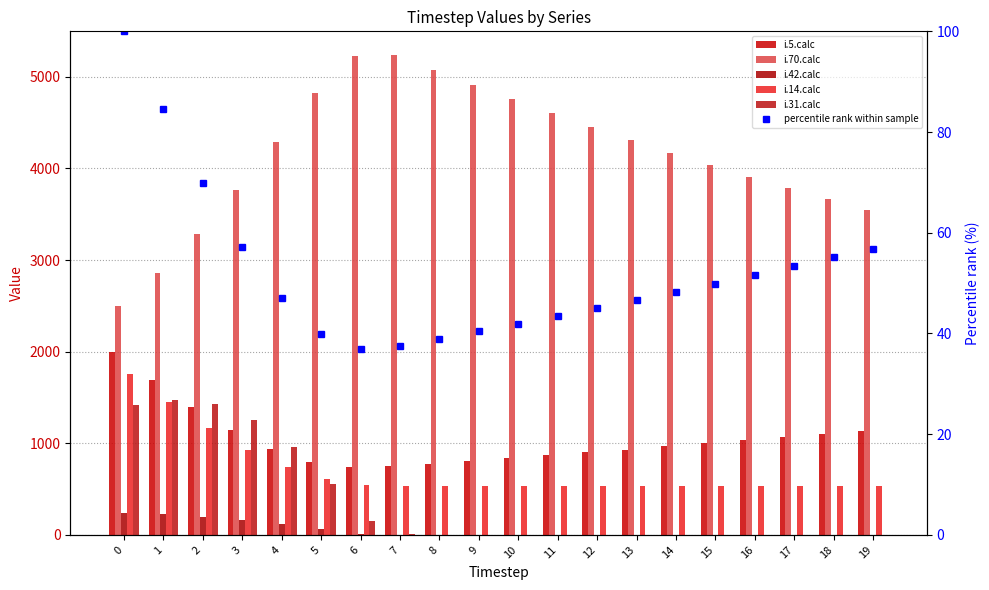

Reading left to right, transcribe all the data shown in this chart.

i.5.calc: 2000.0	1690.0	1399.0	1144.0	939.0	798.0	738.0	751.0	779.0	808.0	838.0	869.0	900.0	932.0	965.0	998.0	1032.0	1067.0	1102.0	1137.0
i.70.calc: 2494.0	2862.0	3284.0	3761.0	4285.0	4822.0	5231.0	5235.0	5076.0	4913.0	4755.0	4603.0	4455.0	4312.0	4174.0	4040.0	3910.0	3785.0	3664.0	3546.0
i.42.calc: 240.0	224.0	199.0	164.0	117.0	62.0	14.0	1.0	0.0	0.0	0.0	0.0	0.0	0.0	0.0	0.0	0.0	0.0	0.0	0.0
i.14.calc: 1751.0	1450.0	1172.0	931.0	739.0	606.0	540.0	529.0	529.0	529.0	529.0	529.0	529.0	529.0	529.0	530.0	530.0	530.0	530.0	530.0
i.31.calc: 1415.0	1469.0	1424.0	1258.0	962.0	556.0	148.0	8.0	0.0	0.0	0.0	0.0	0.0	0.0	0.0	0.0	0.0	0.0	0.0	0.0
percentile rank within sample: 100.0	84.5	70.0	57.2	46.9	39.9	36.9	37.5	39.0	40.4	41.9	43.5	45.0	46.6	48.2	49.9	51.6	53.3	55.1	56.9